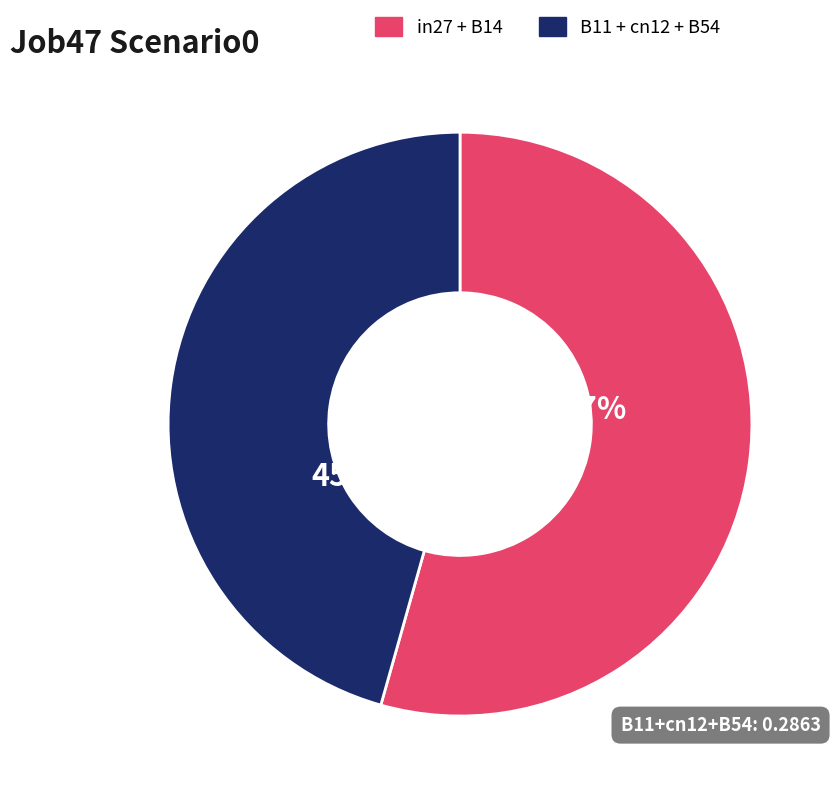

Is there a majority slice in this chart?

Yes